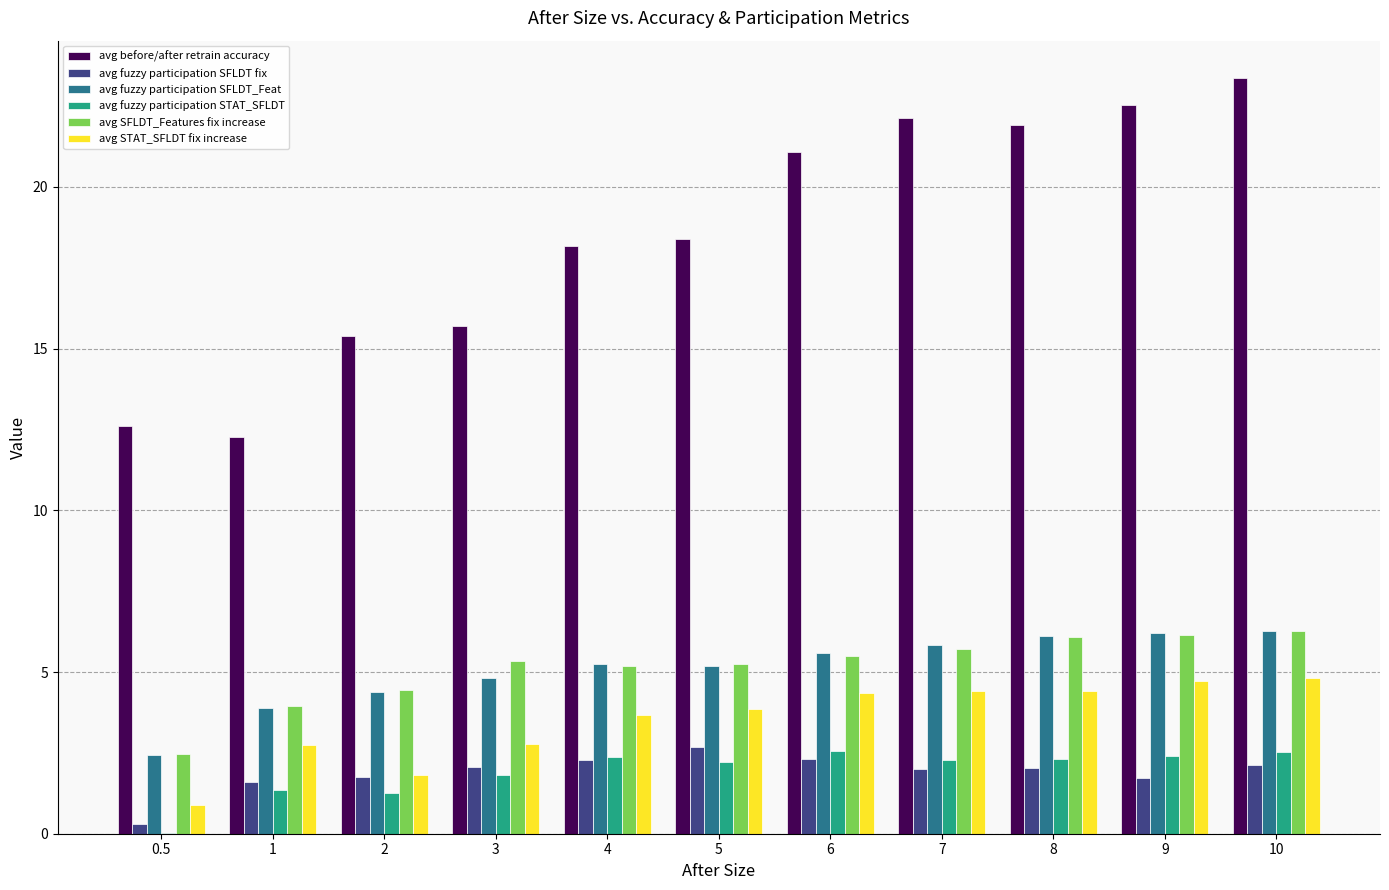

The avg fuzzy participation SFLDT_Feat series shows 3.9 at 1. True or false?

True